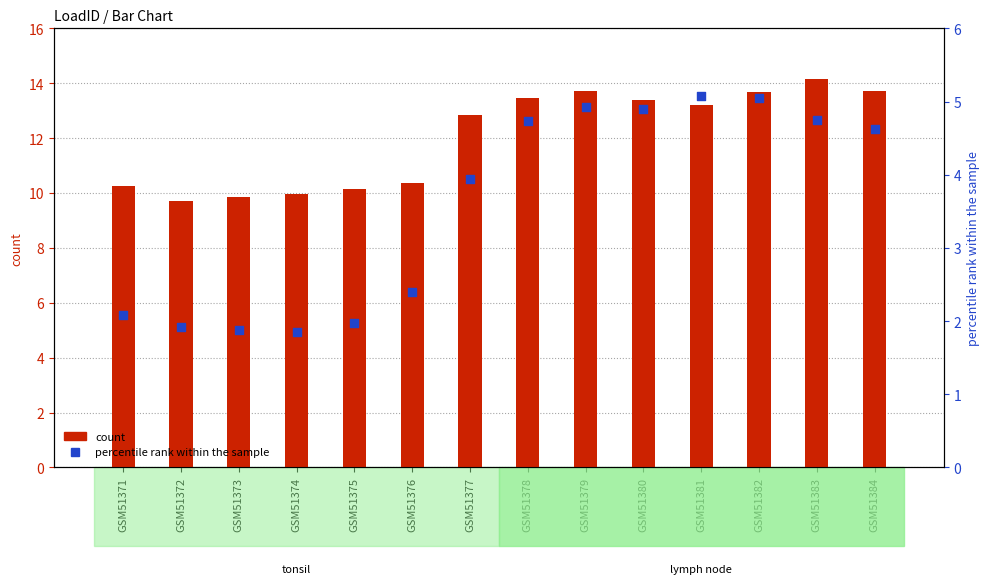

At which category is the sum across all series the highest?

GSM51383